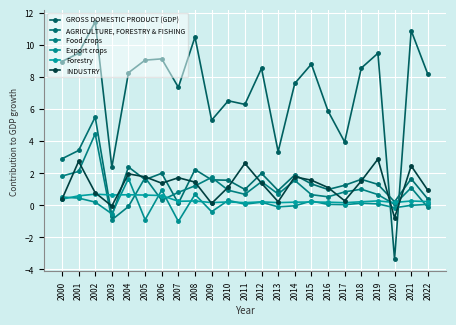

What is the maximum value for Export crops?

1.7